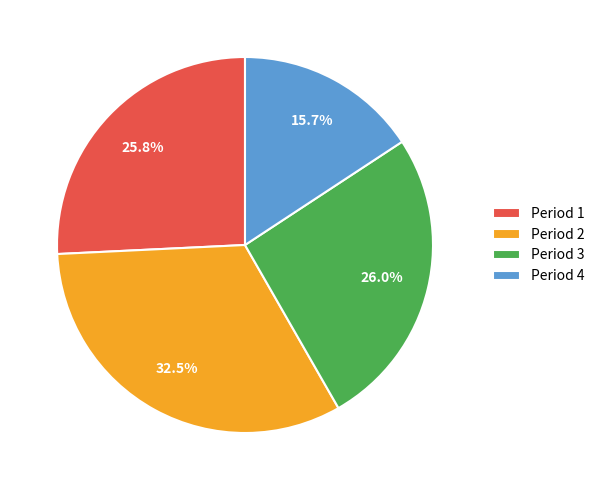

What portion of the pie excludes Period 2?

67.5%